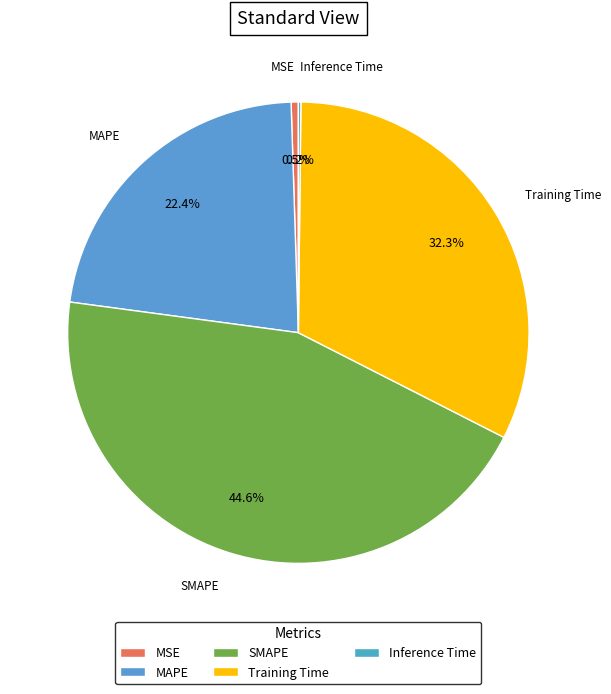

Is the sum of SMAPE and MSE greater than half?

No